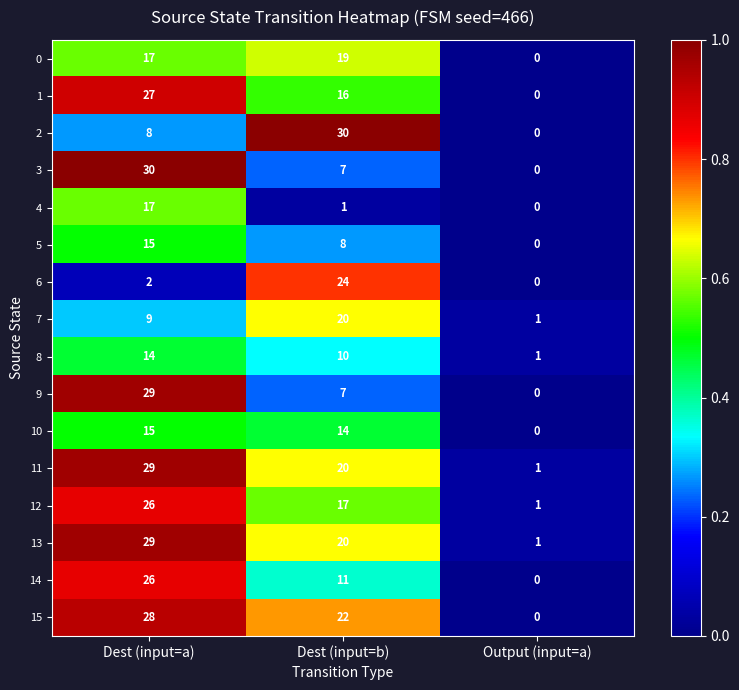

What is the difference between the highest and lowest values at Dest (input=a)?

28